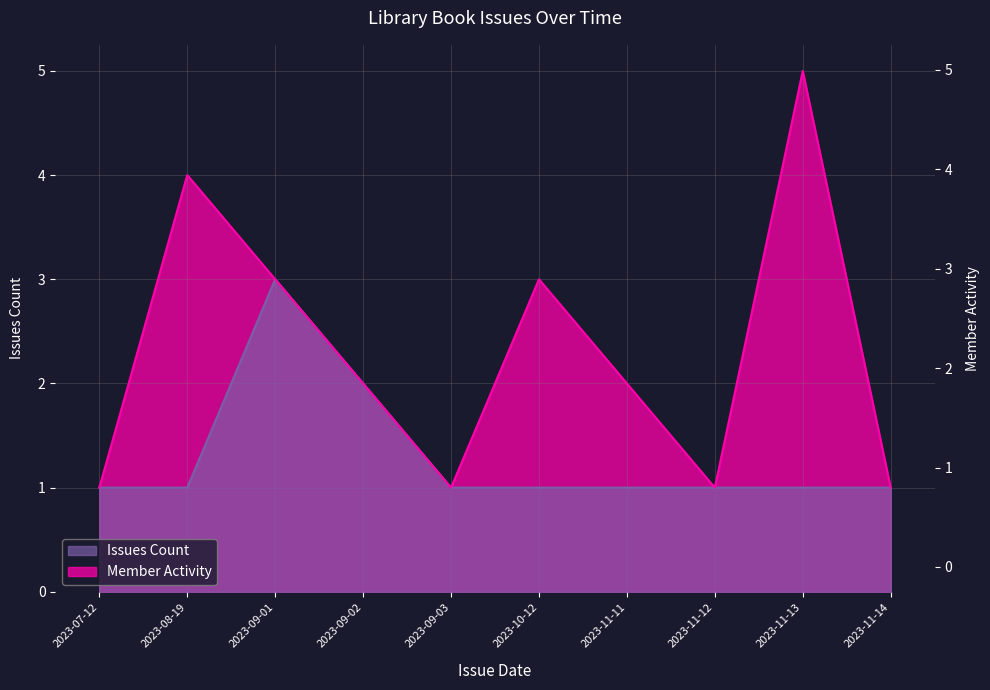

What is the average value of the Member Activity series?

2